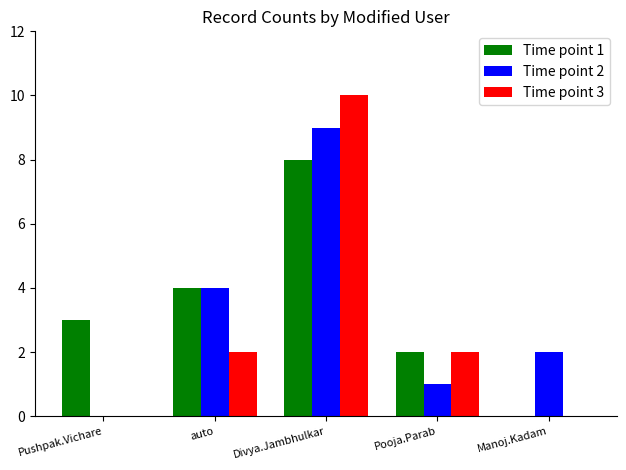

Read the Time point 3 value at Divya.Jambhulkar, to the nearest 10.

10